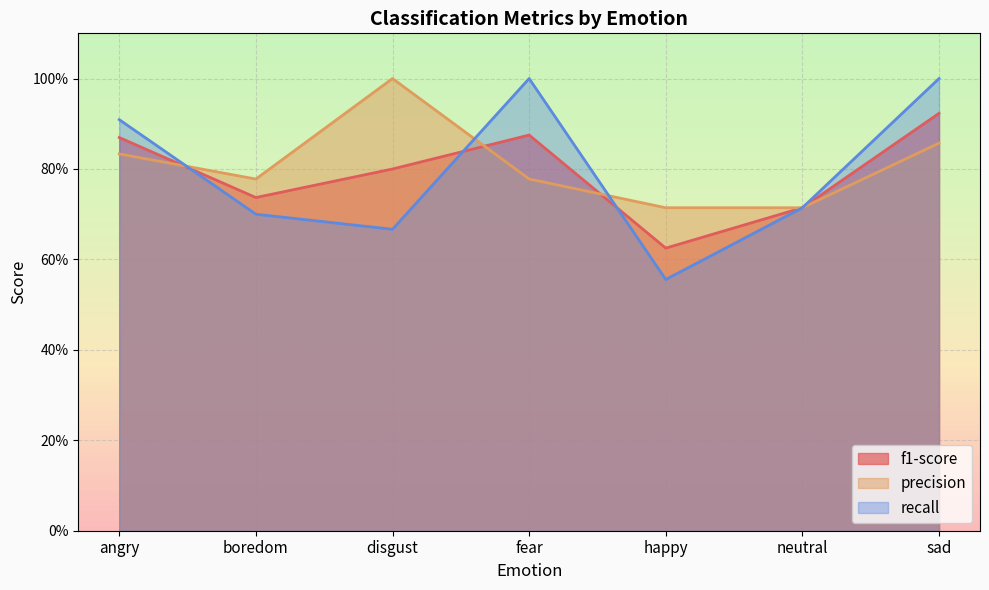

Is it true that recall equals 0.3 at neutral?

False